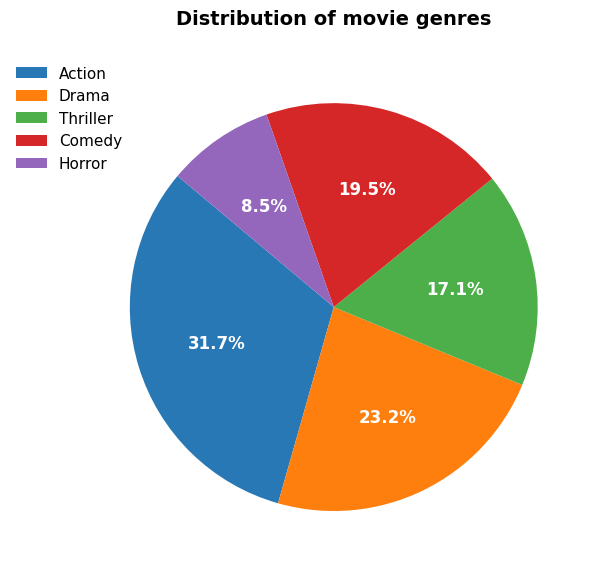

To the nearest percent, what is the combined percentage of Thriller and Horror?

26%